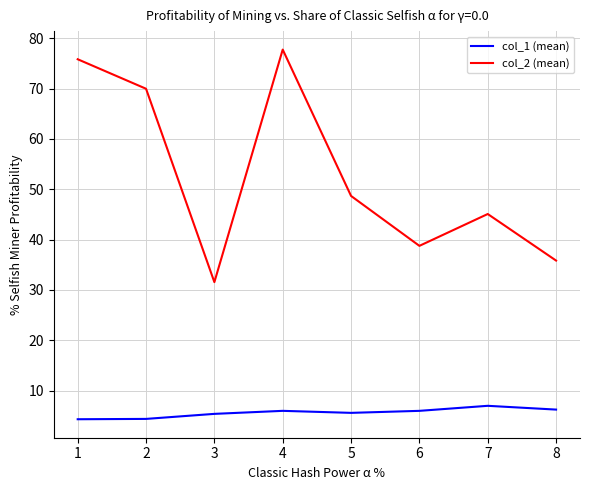

What is the maximum value for col_1 (mean)?

7.0